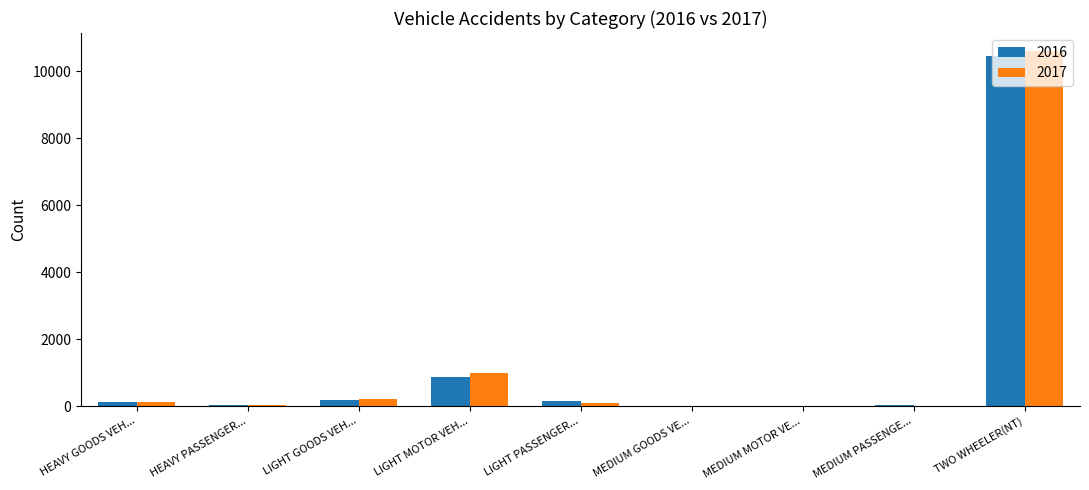

At which category is the sum across all series the highest?

TWO WHEELER(NT)